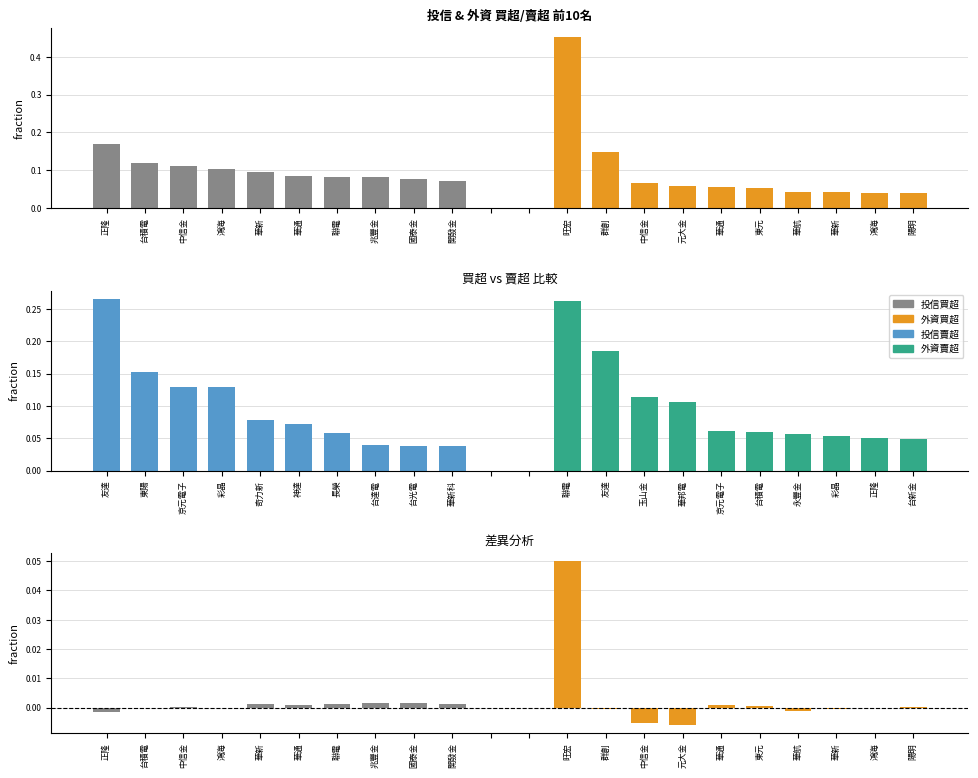

What value does the 外資差異 series have at 旺宏?

0.1